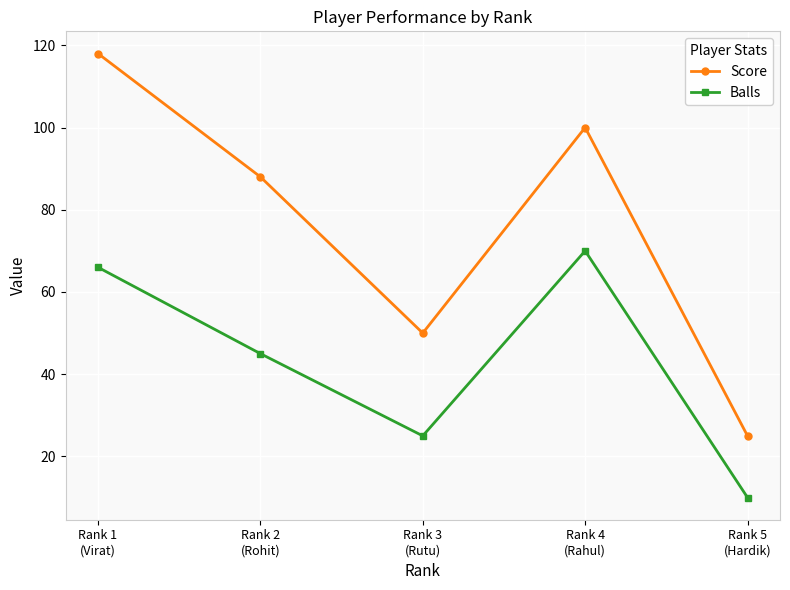

How many lines are shown in the chart?

2